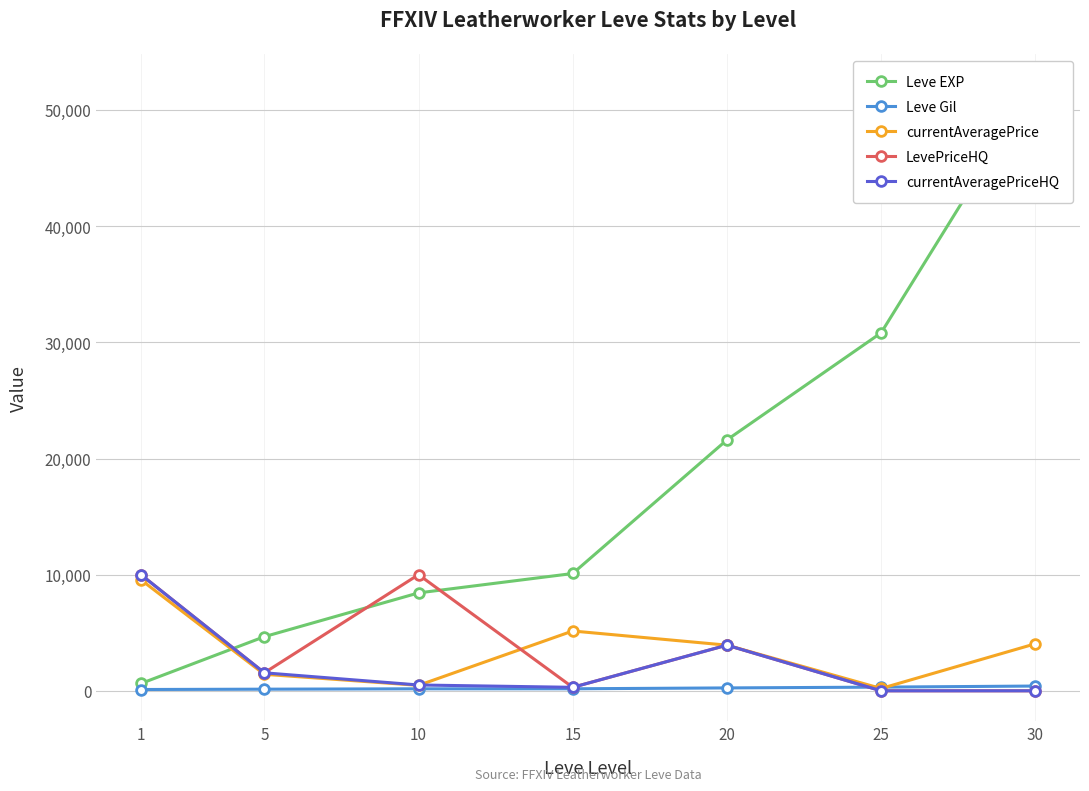

The LevePriceHQ series shows 3930.0 at 20. True or false?

True